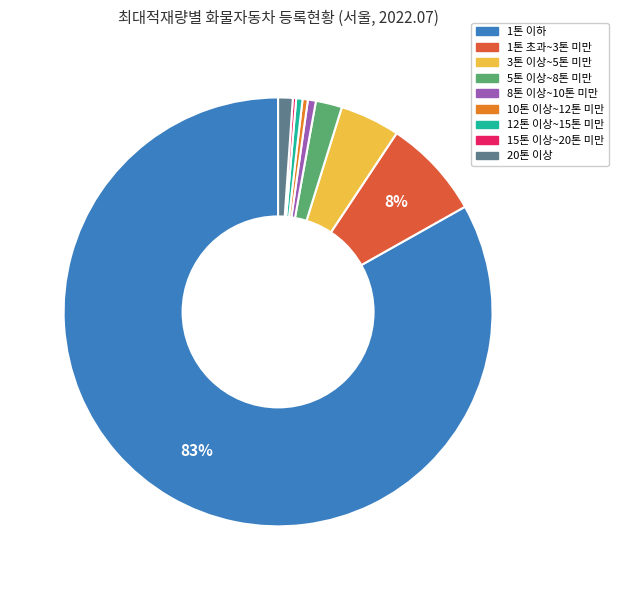

Does 1톤 초과~3톤 미만 account for over 50% of the chart?

No